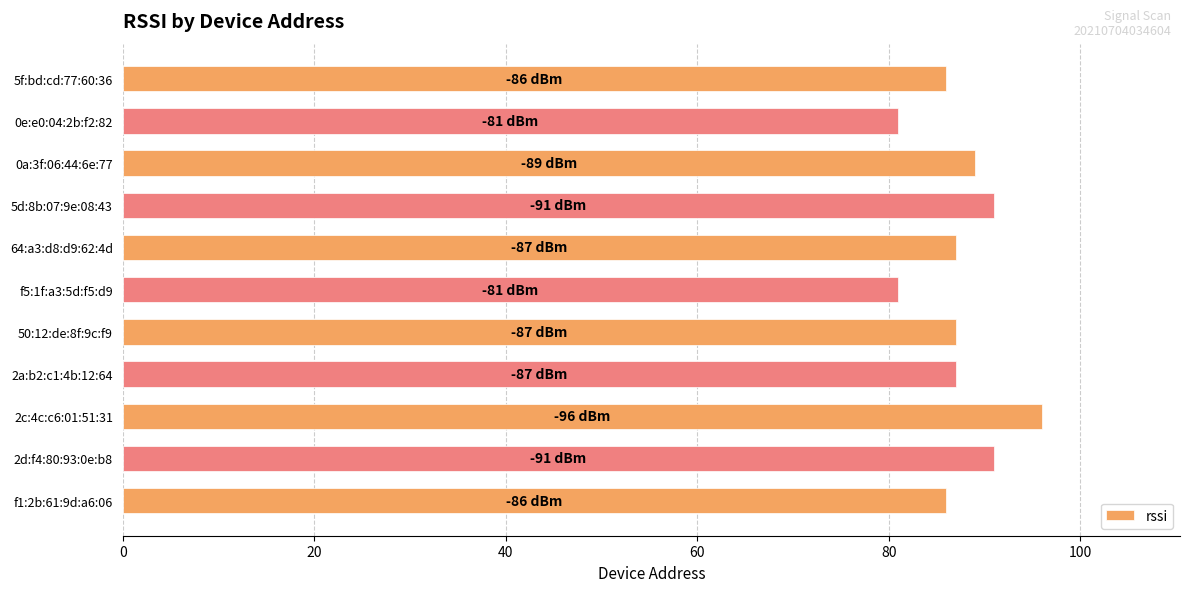

What is the value of the 9th bar from the top?

96